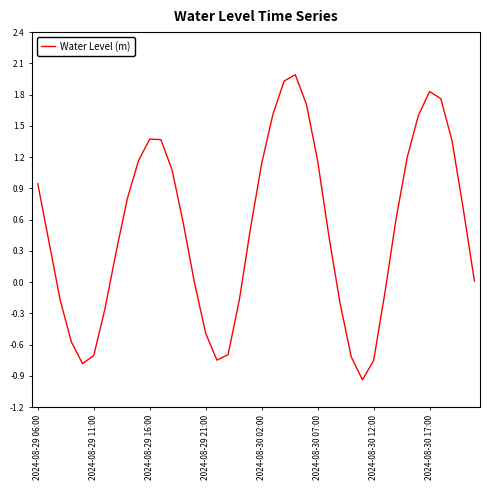

What is the difference between the maximum and minimum values?

2.9